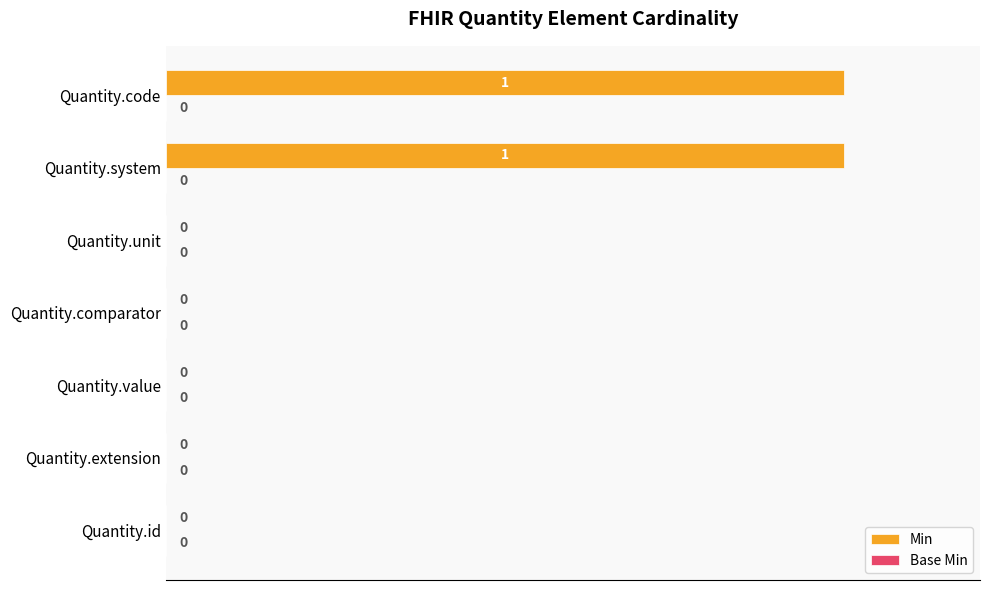

What is the change in value from Quantity.value to Quantity.code?

+100